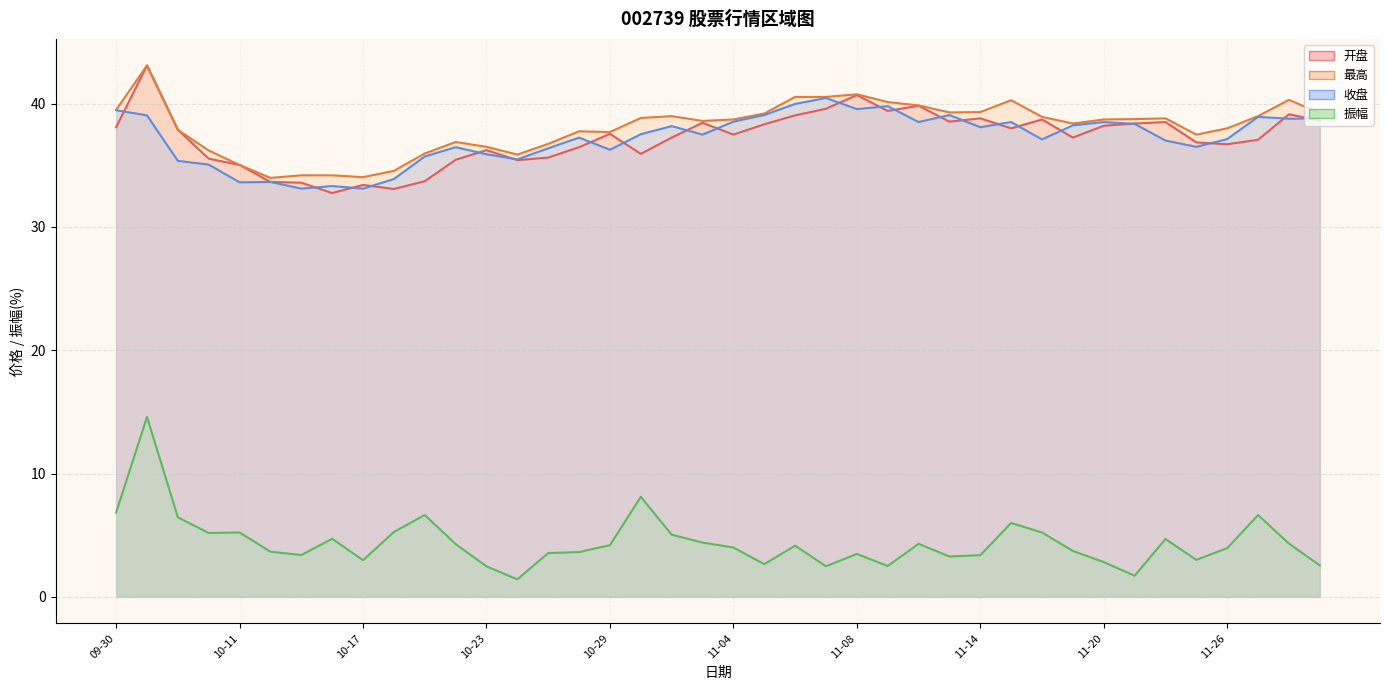

What is the value of the 最高 point at the 32nd from the left?

38.4